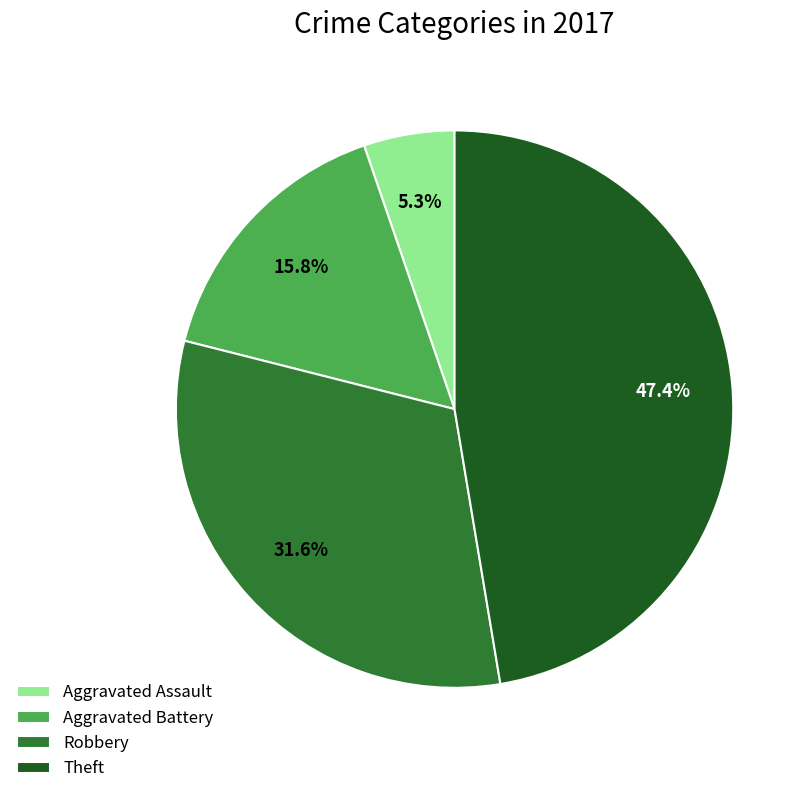

To the nearest percent, what is the combined percentage of Aggravated Assault and Aggravated Battery?

21%